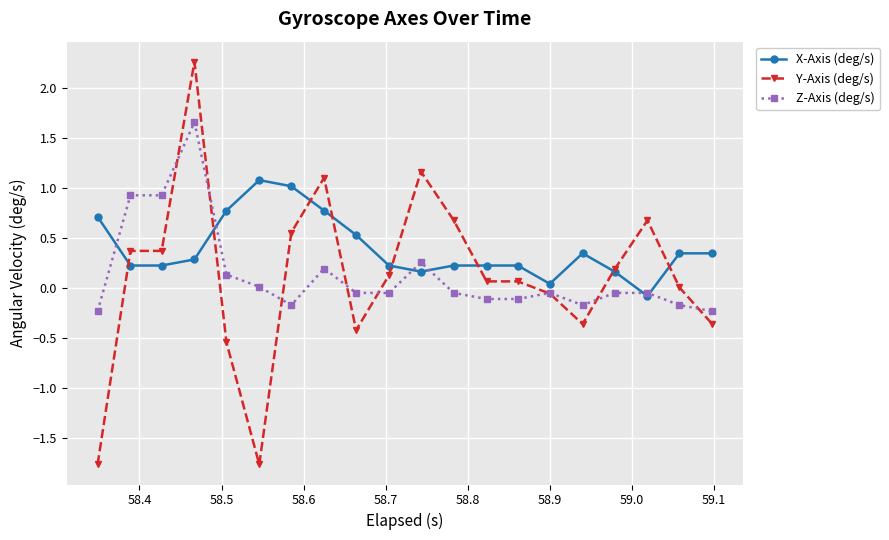

Which series has the largest range (max minus min)?

Y-Axis (deg/s)